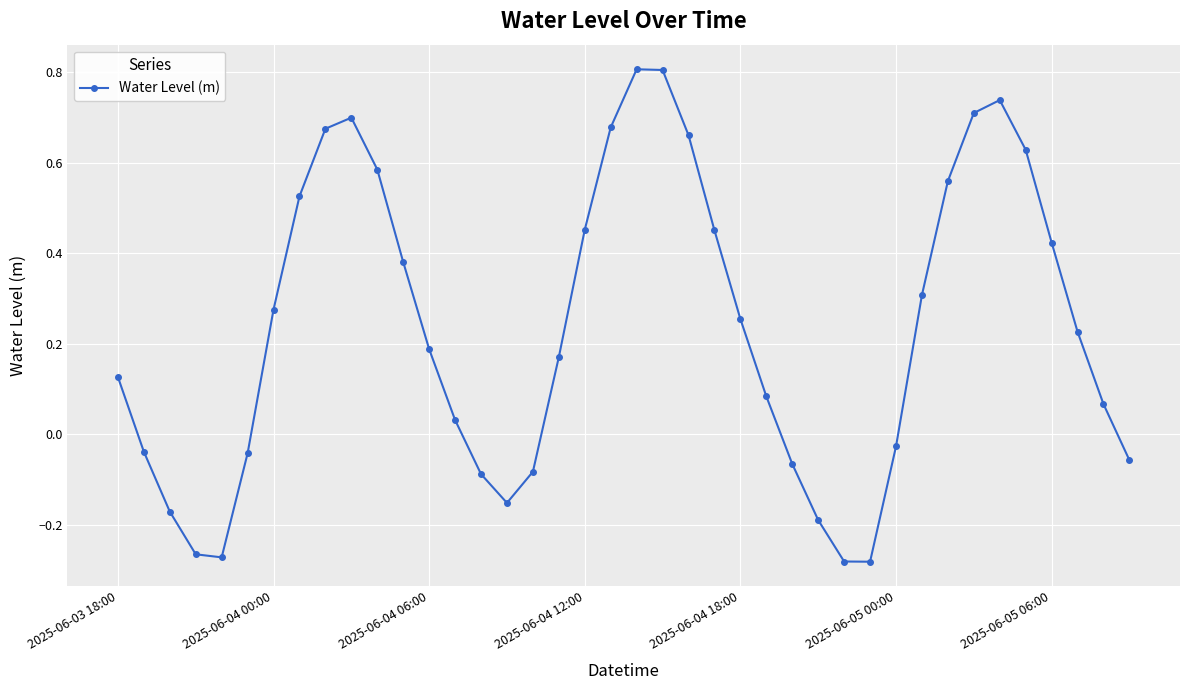

What is the sum of all values?

9.5